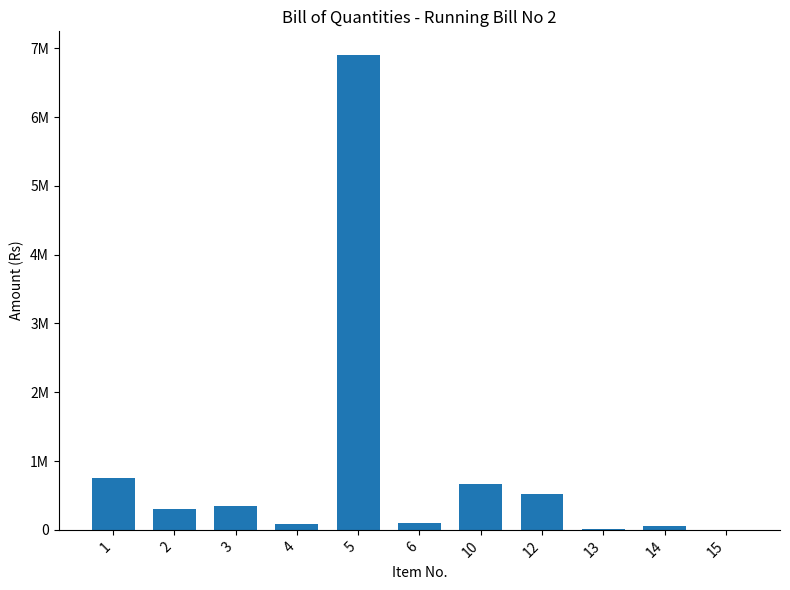

Rank the categories by value from lowest to highest.

15, 13, 14, 4, 6, 2, 3, 12, 10, 1, 5